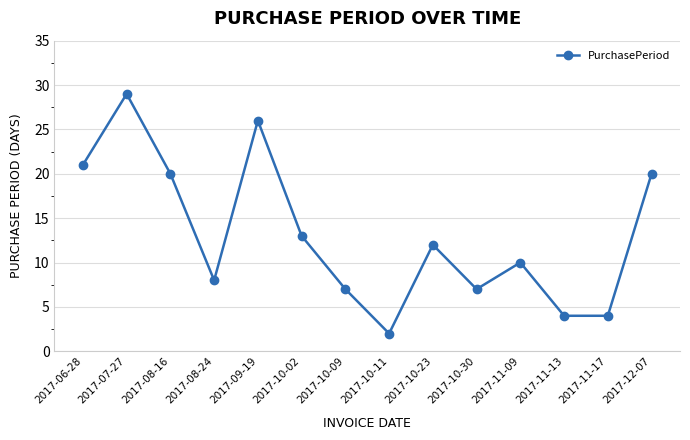

What is the change in value from 2017-11-09 to 2017-11-17?

-6